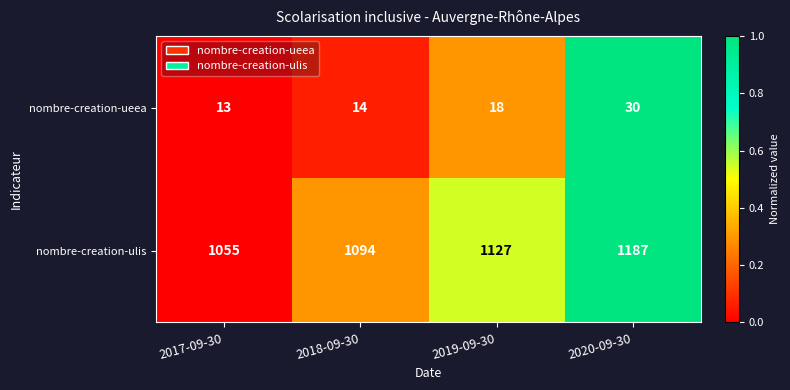

The nombre-creation-ulis series shows 234 at 2018-09-30. True or false?

False